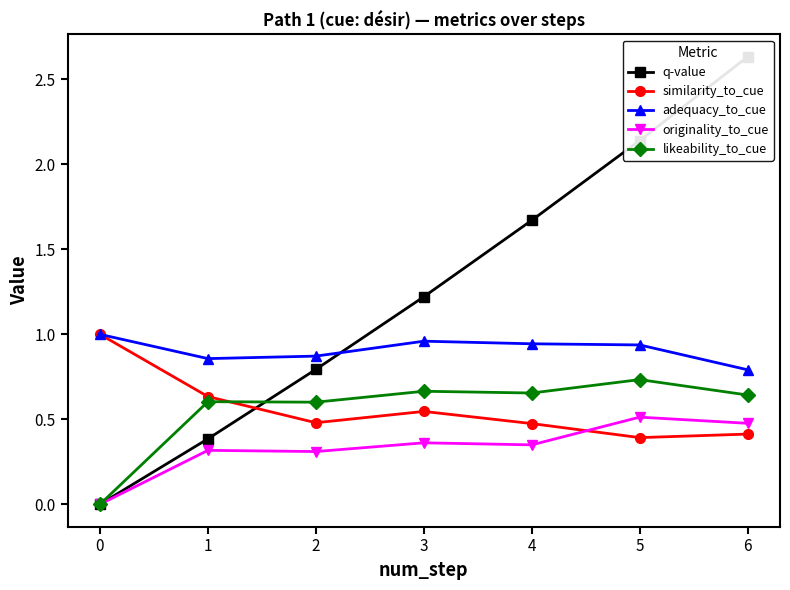

What is the difference between the maximum and minimum values in the adequacy_to_cue series?

0.2